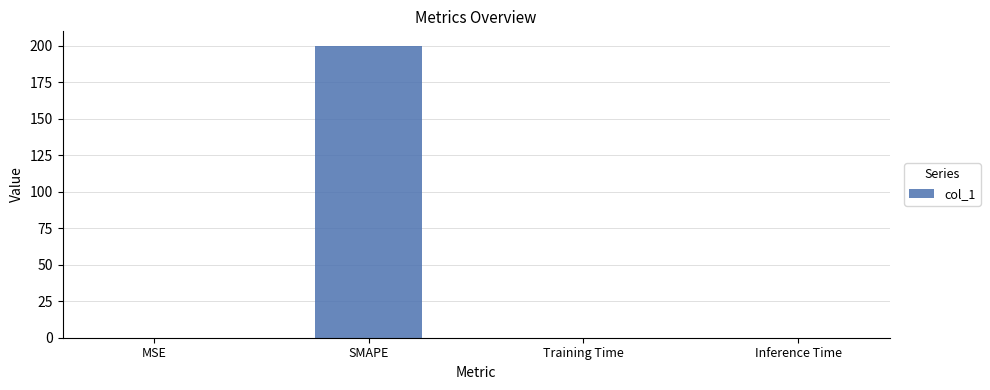

What is the average value?

50.0